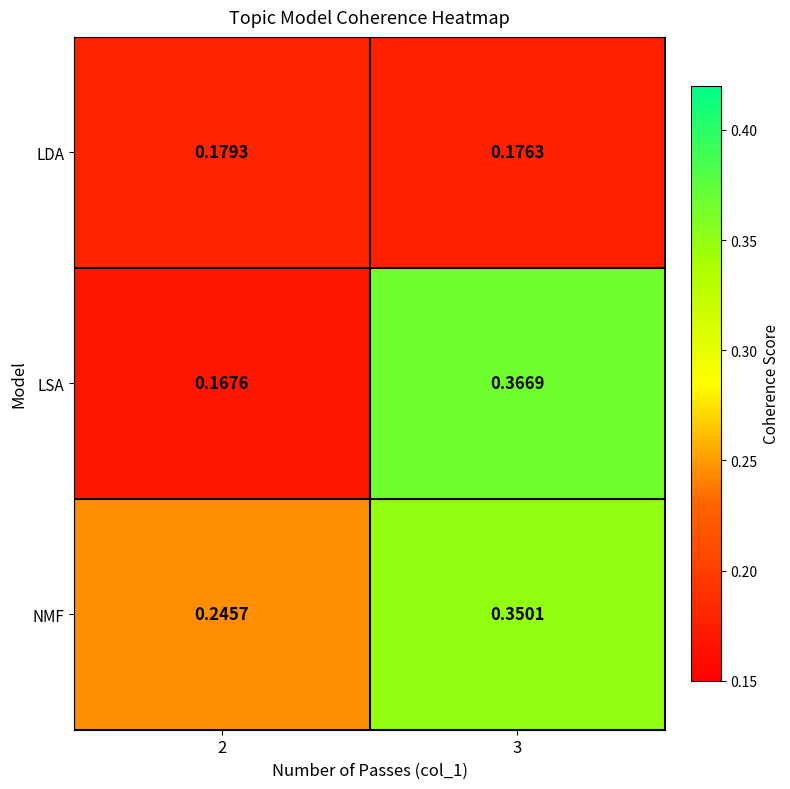

At 3, list the series in order from largest to smallest.

LSA, NMF, LDA